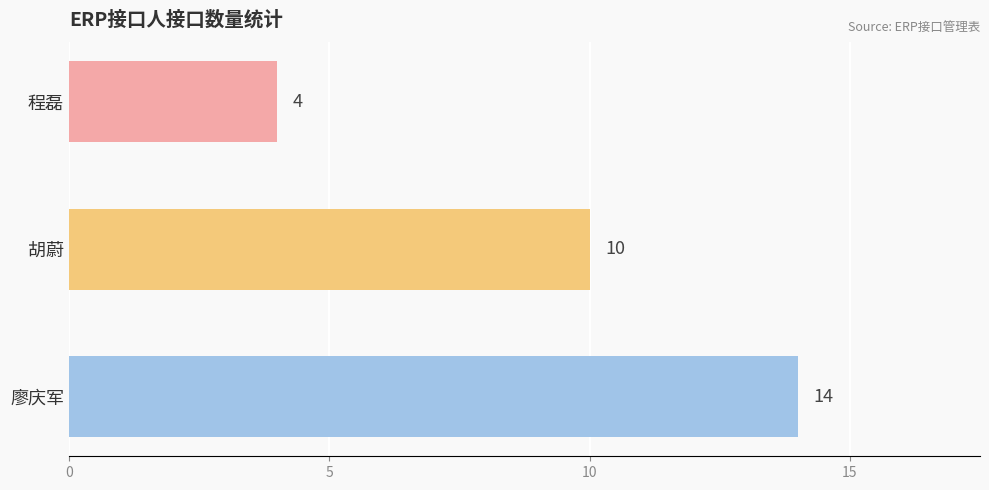

What is the difference between the maximum and minimum values?

10